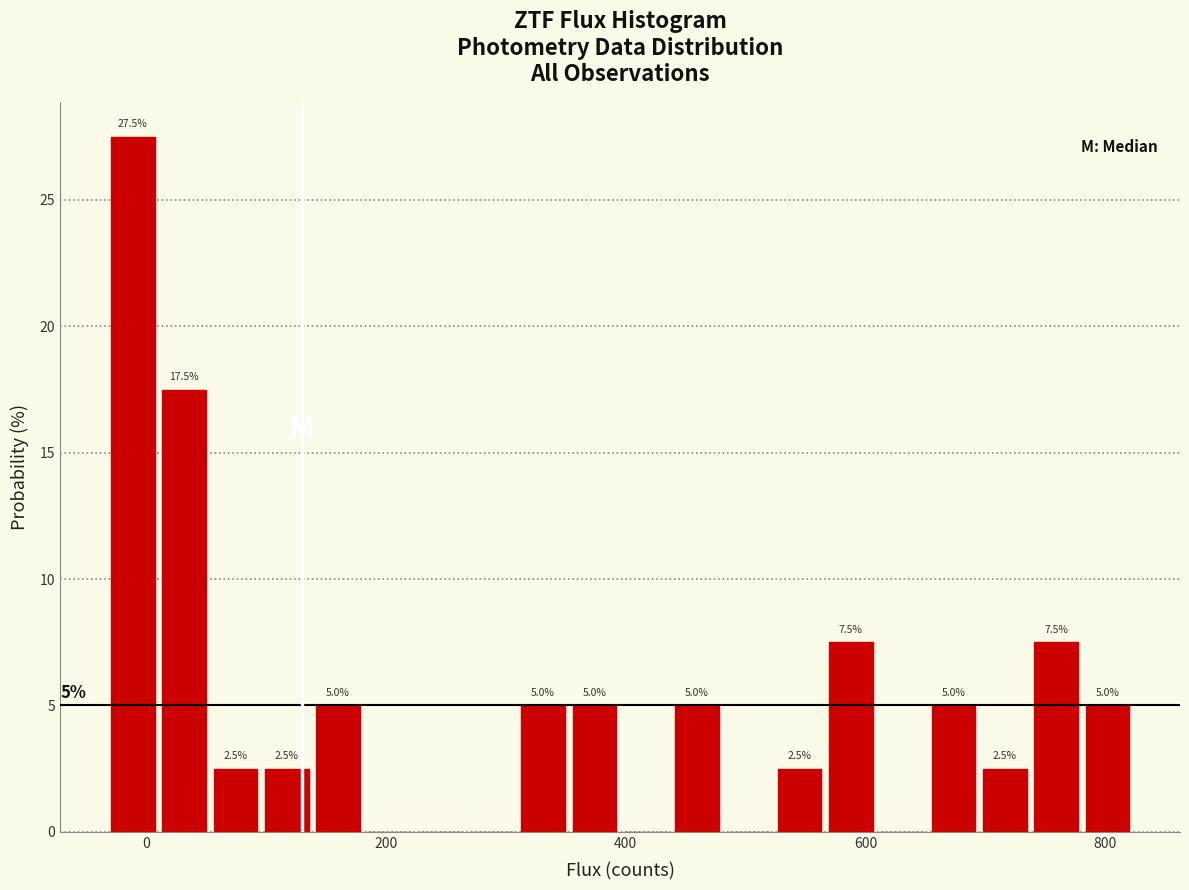

Read against the x-axis, roughly where is the centre of the tallest bar?

-20